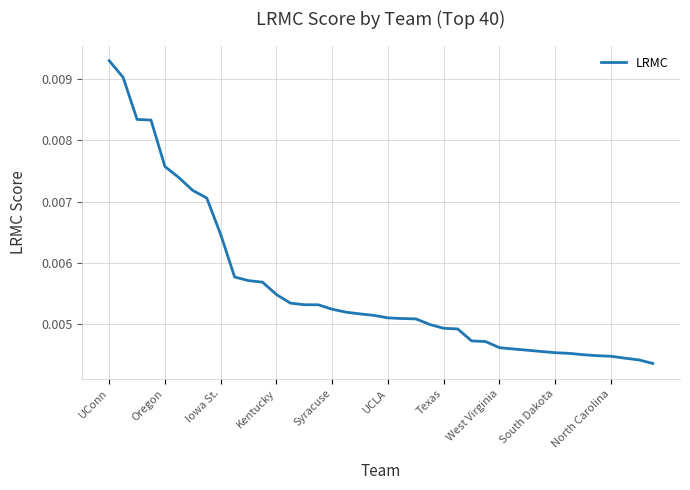

Where is the data nearest to the value 0?

39